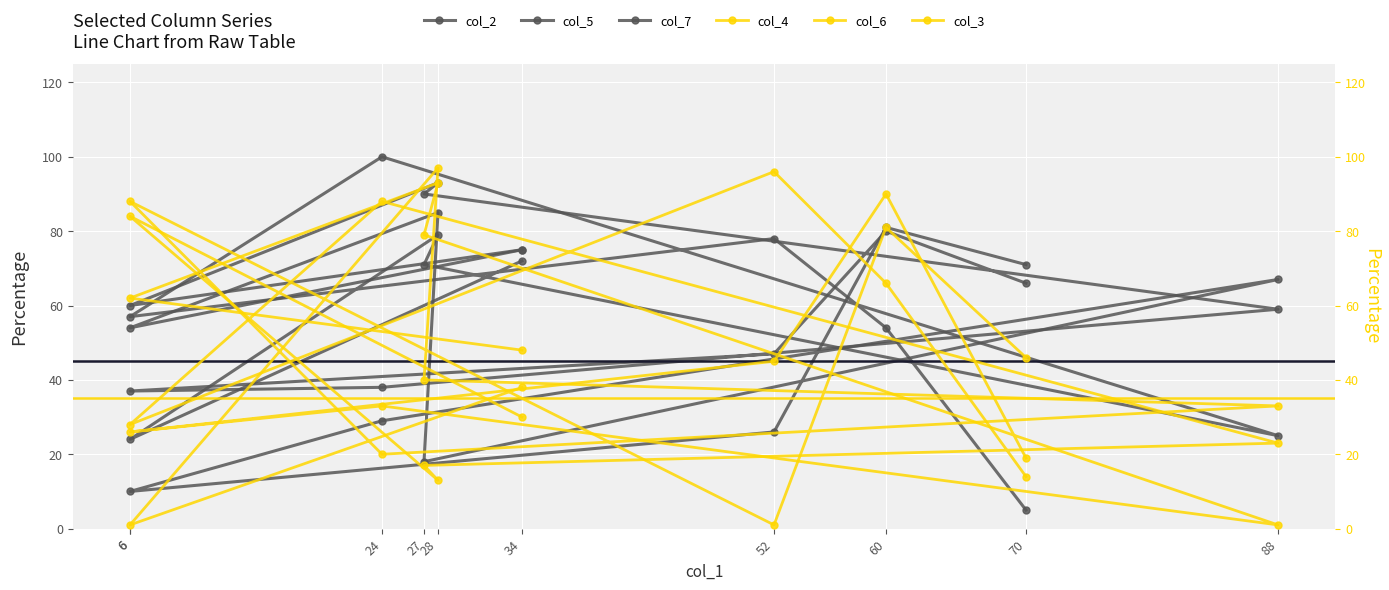

At which category does col_6 reach its first local valley?

88